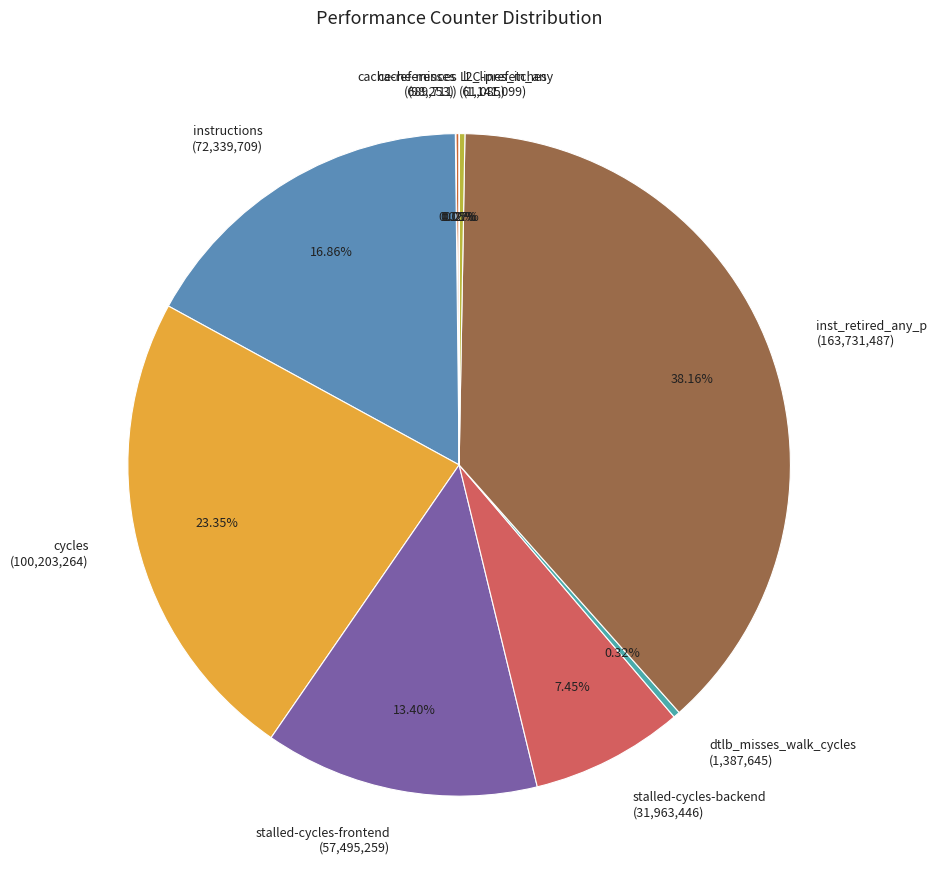

Is there any slice that represents more than half of the pie?

No